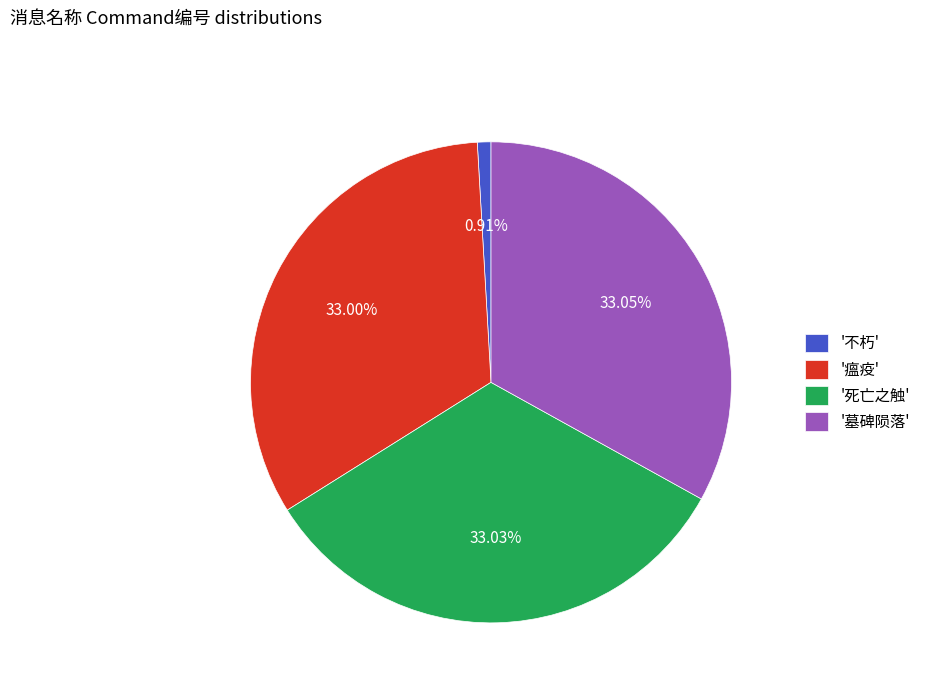

Approximately how many times larger is the value at '瘟疫' compared to '不朽'?

36.2